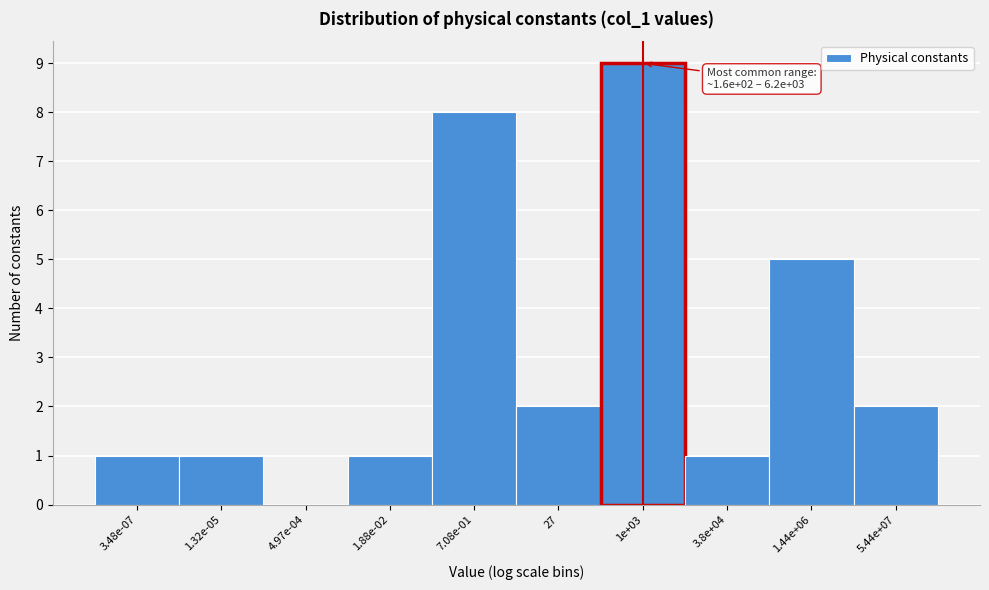

Reading left to right, what are all the values shown in this chart?

3.48e-07=1	1.32e-05=1	4.97e-04=0	1.88e-02=1	7.08e-01=8	27=2	1e+03=9	3.8e+04=1	1.44e+06=5	5.44e+07=2